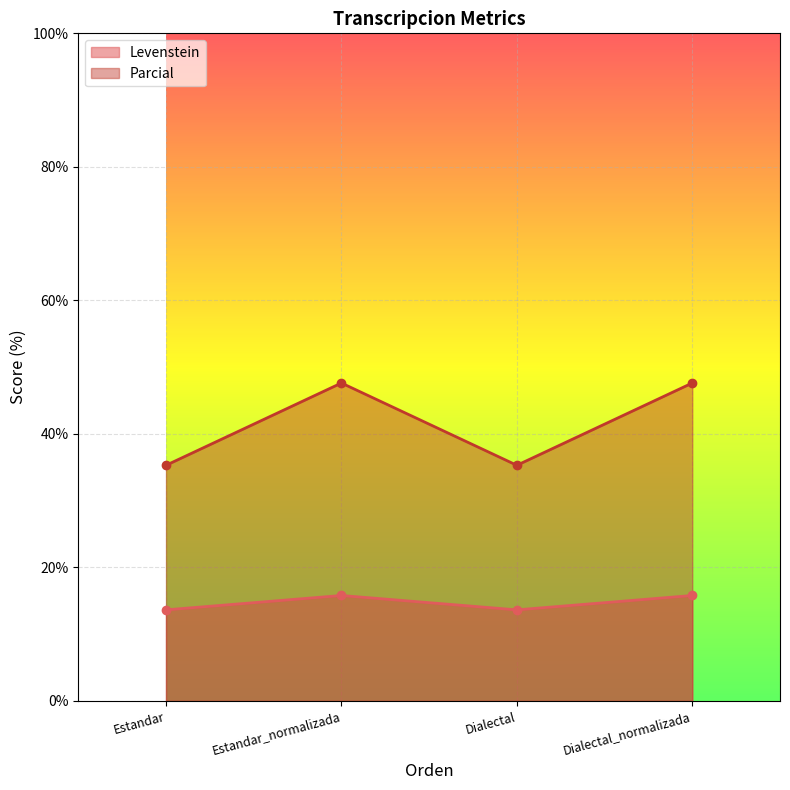

List the series in order of their peak value, highest first.

Parcial, Levenstein